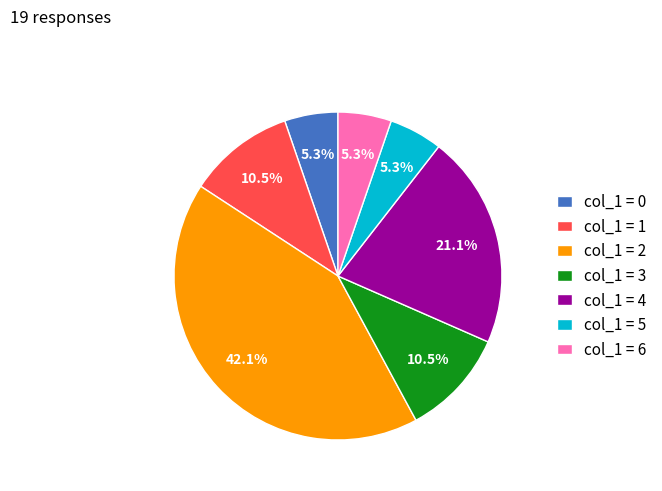

How many slices are in this pie chart?

7